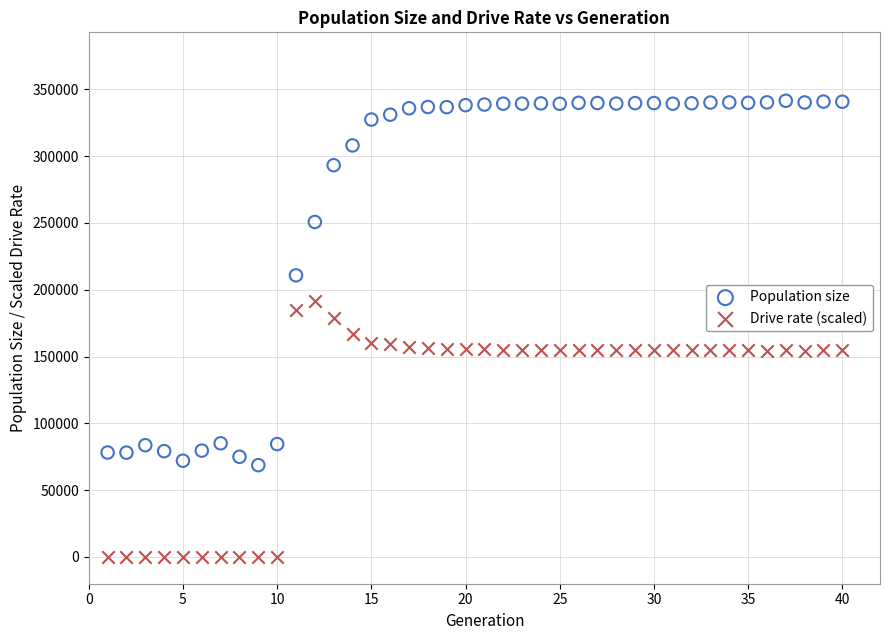

Which series reaches the maximum Y coordinate?

Population size